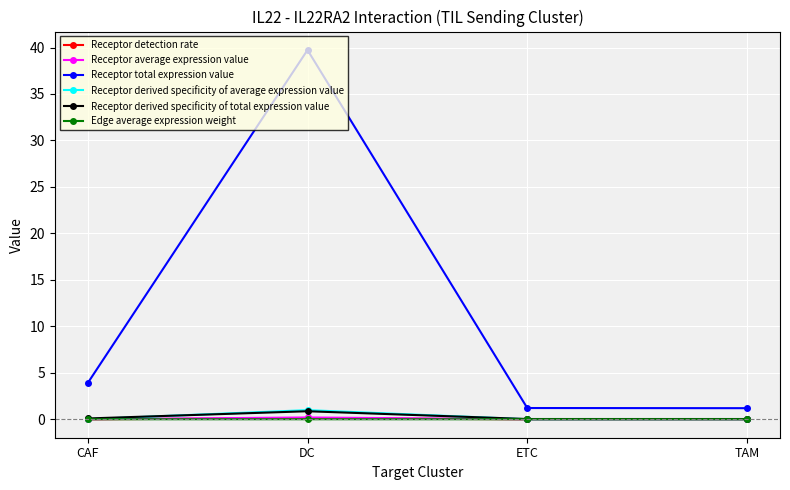

In Receptor total expression value, how many points are higher than both neighbors (excluding endpoints)?

1